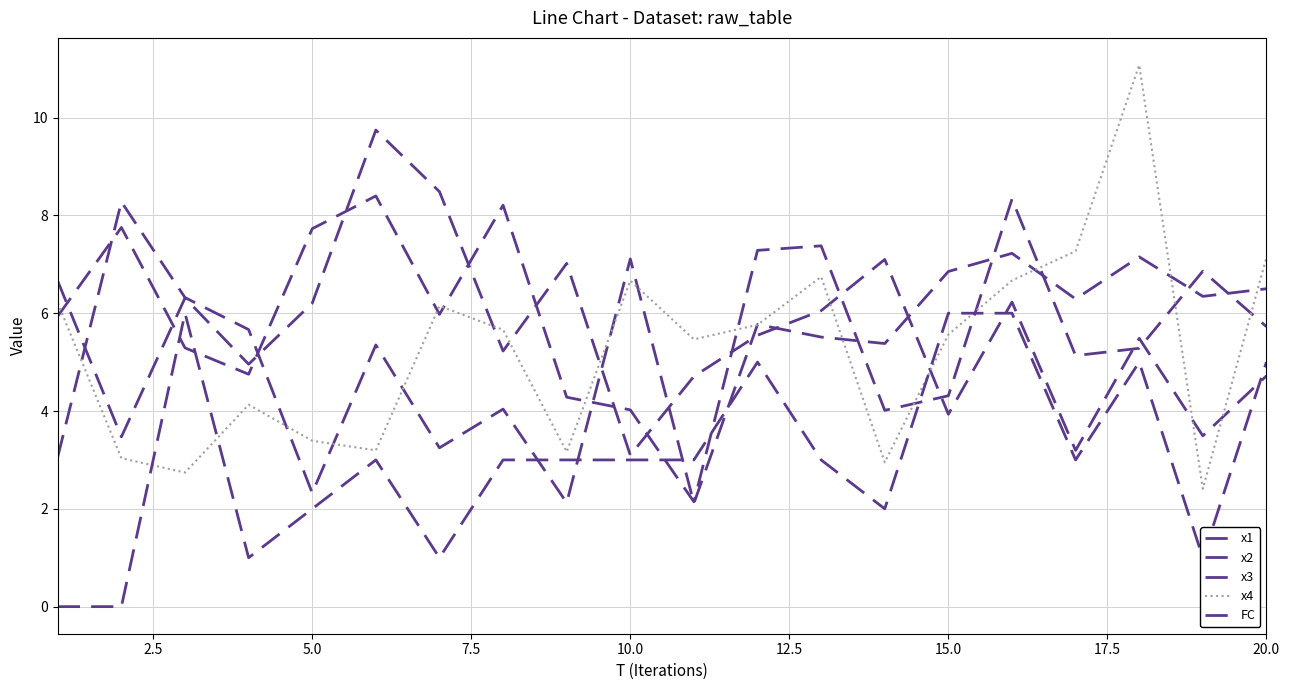

How many interior local peaks does the x3 series have?

7